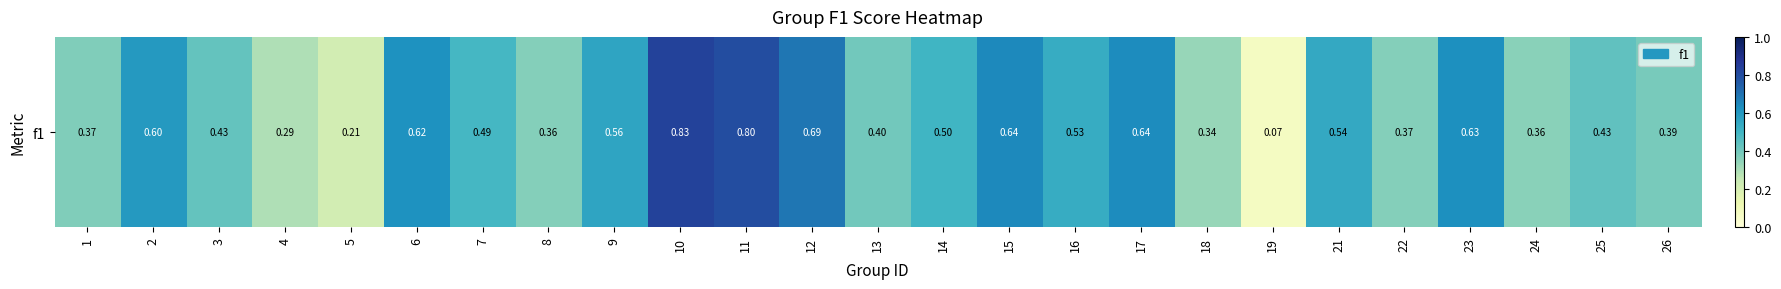

List the labels in order of value, largest first.

10, 11, 12, 15, 17, 23, 6, 2, 9, 21, 16, 14, 7, 25, 3, 13, 26, 1, 22, 8, 24, 18, 4, 5, 19